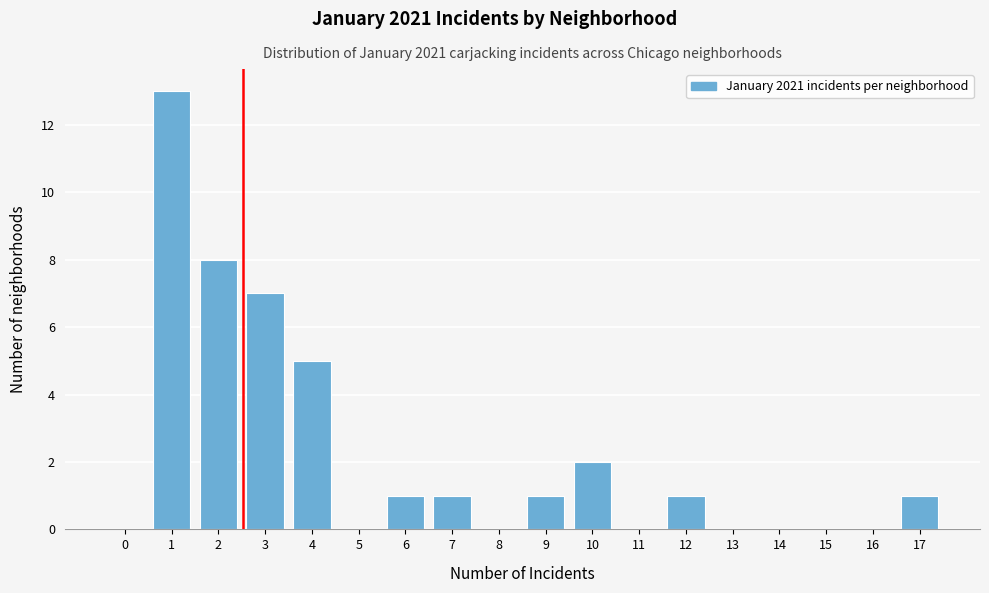

Reading right to left, transcribe all the data shown in this chart.

17=1	16=0	15=0	14=0	13=0	12=1	11=0	10=2	9=1	8=0	7=1	6=1	5=0	4=5	3=7	2=8	1=13	0=0